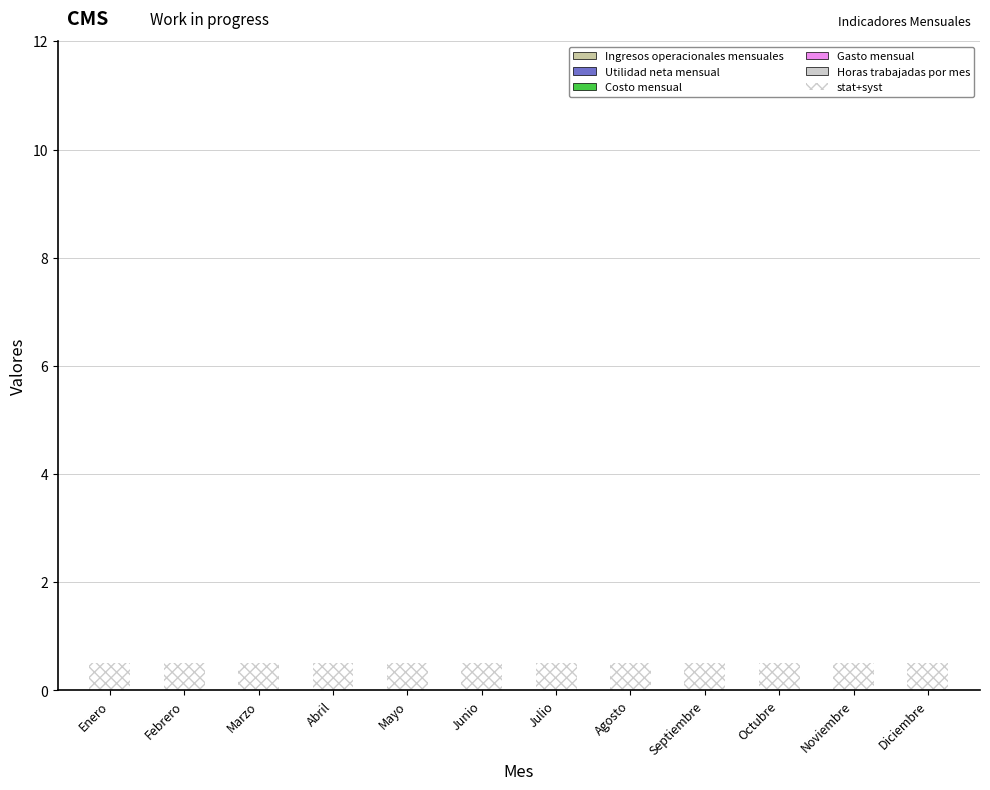

The value of stat+syst at Agosto is 0.5. True or false?

True